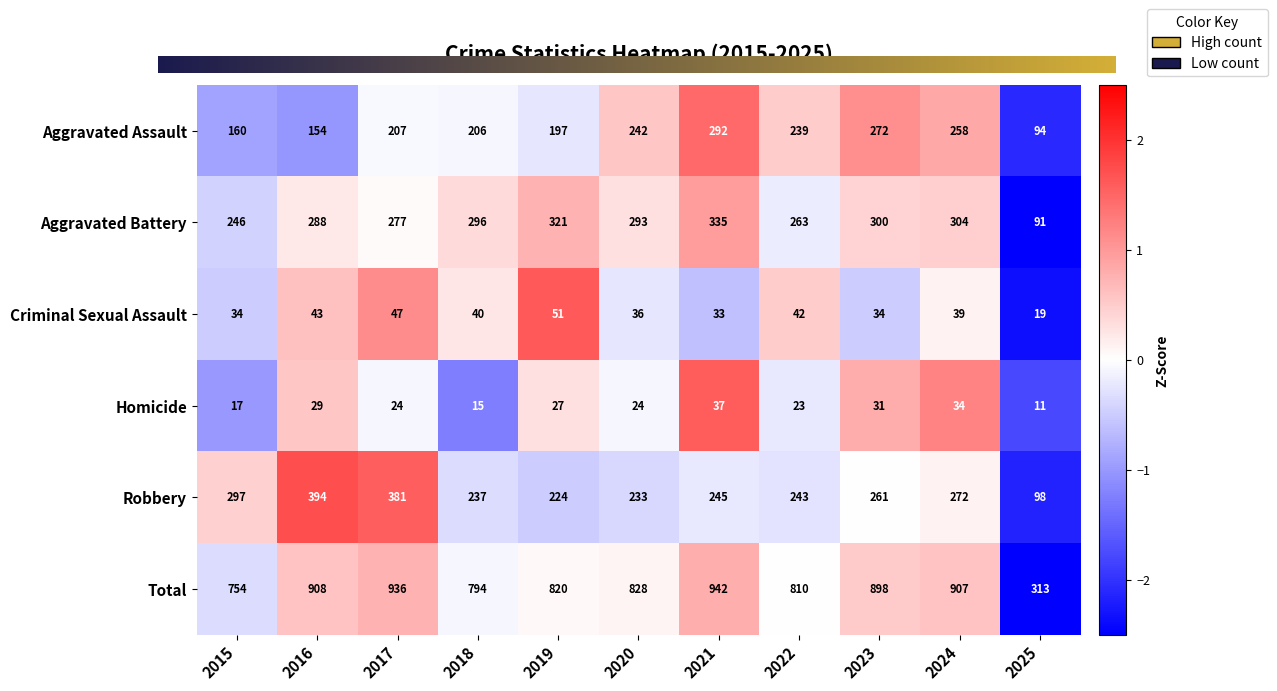

Which series has the widest spread of values?

Total